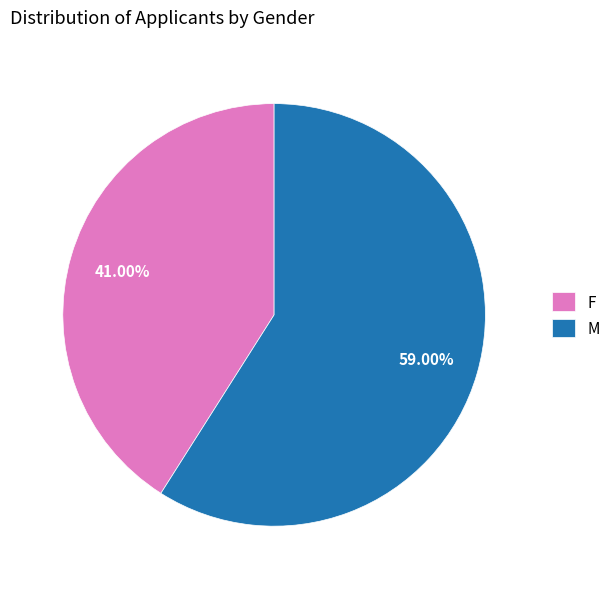

Is F the majority of the pie?

No